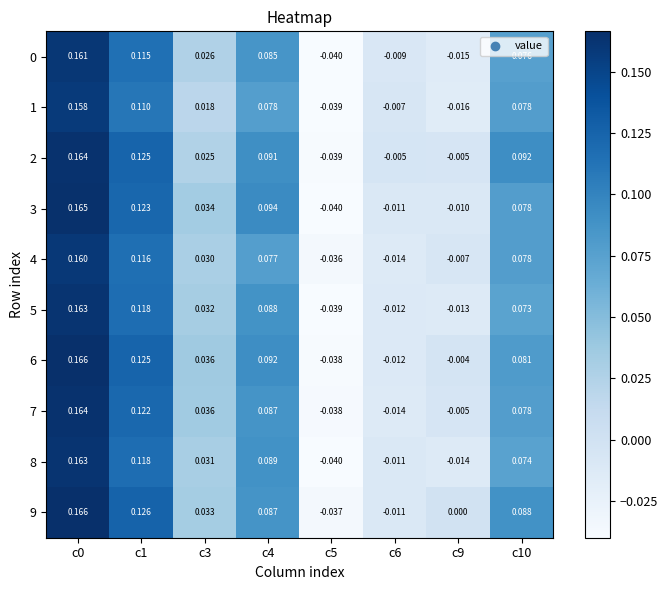

Count the number of data series in this chart.

10